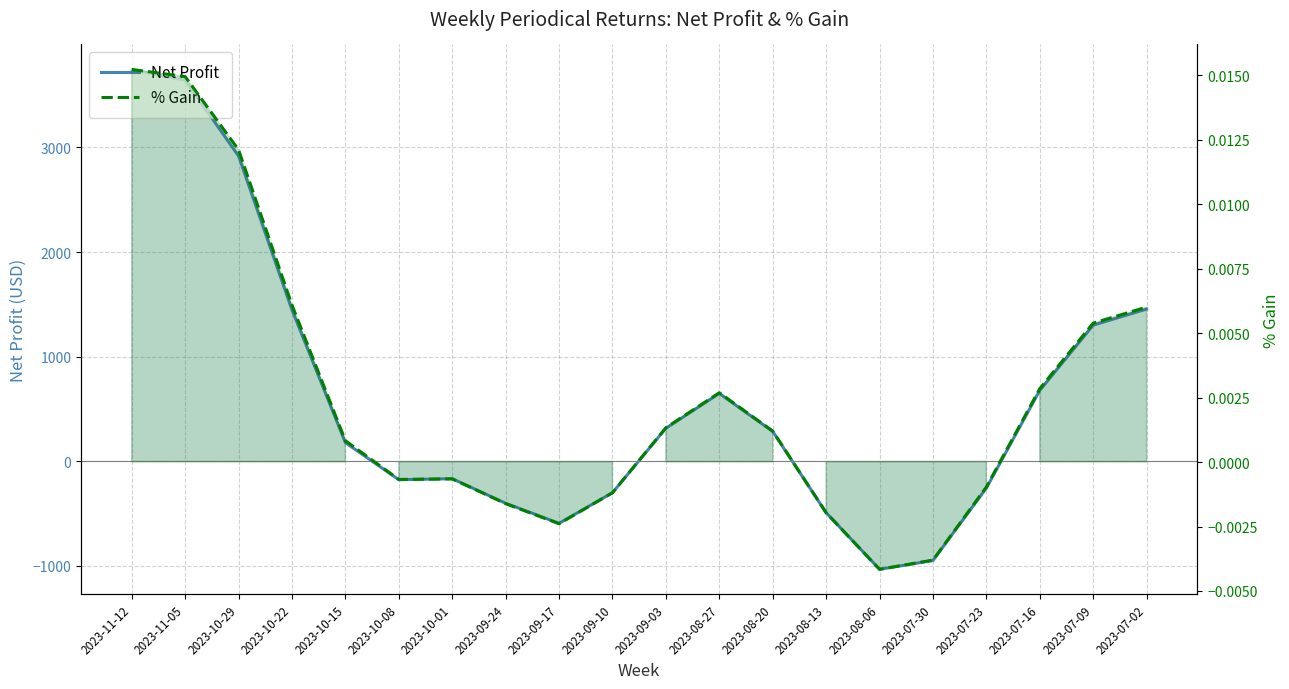

How many data points does each series have?

20